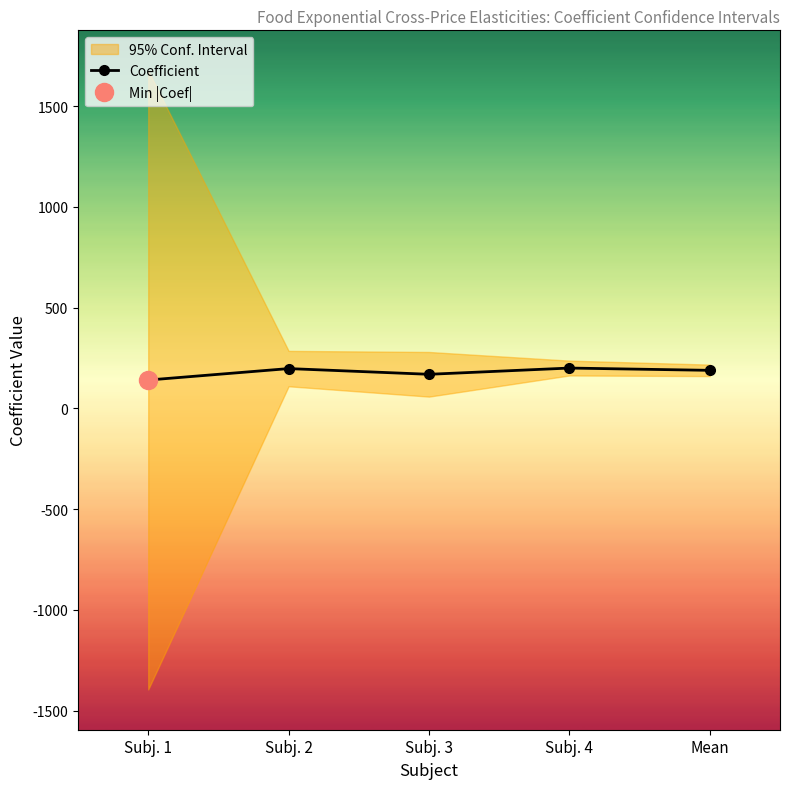

What is the value of the 1st point from the left?

140.3